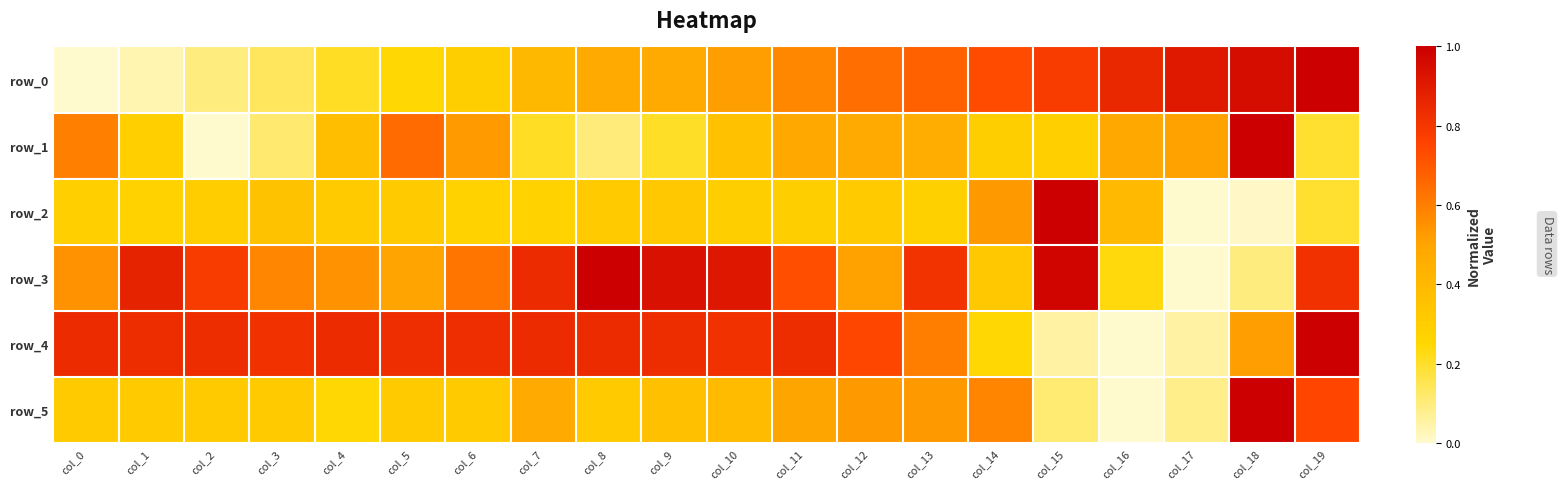

At which category is the sum across all series the highest?

col_19